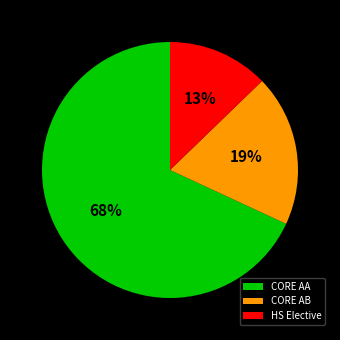

Between CORE AA and CORE AB, which is larger?

CORE AA